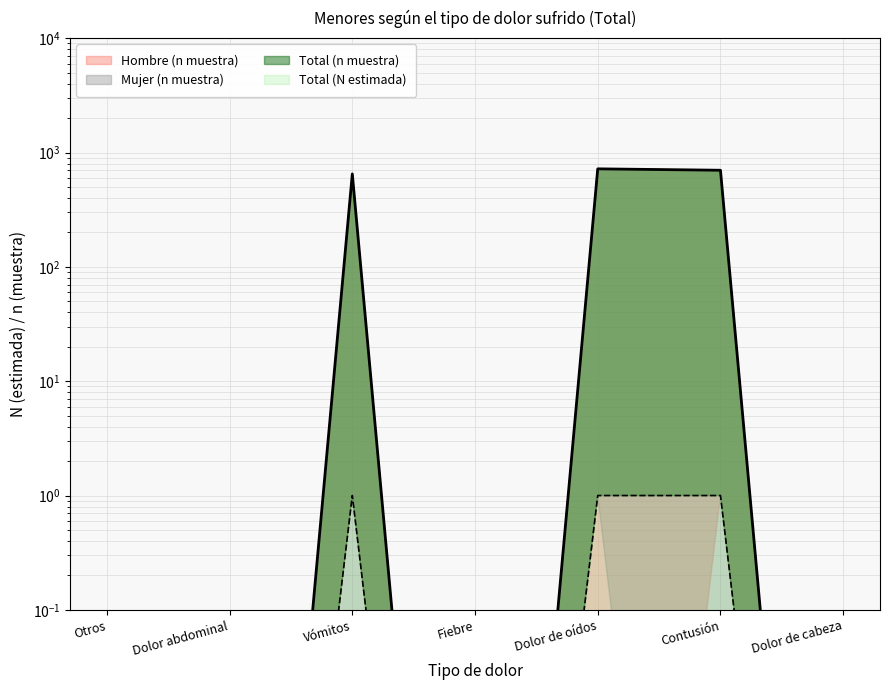

Is it true that Total (n muestra) equals 0.5 at Contusión?

False